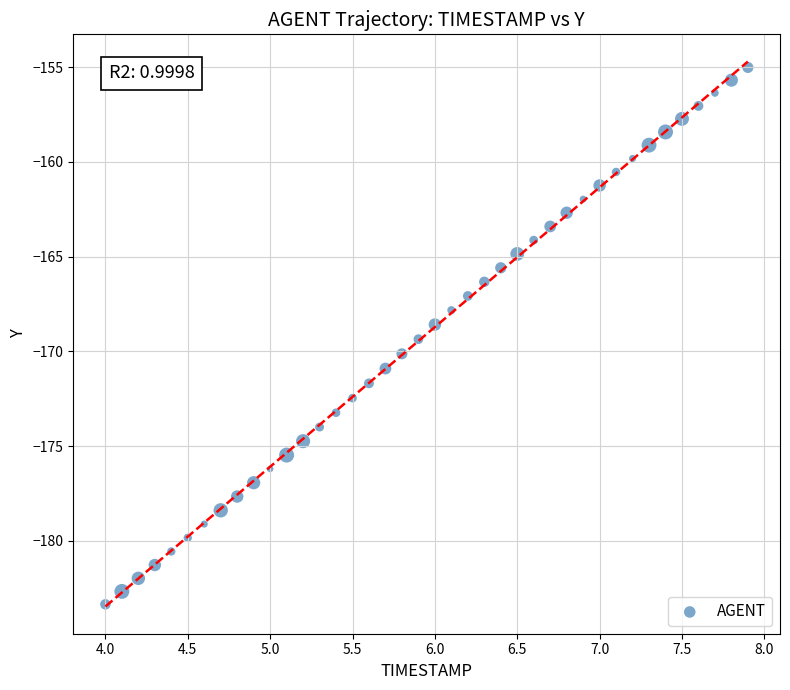

What is the range of Y values (max minus min)?

28.3